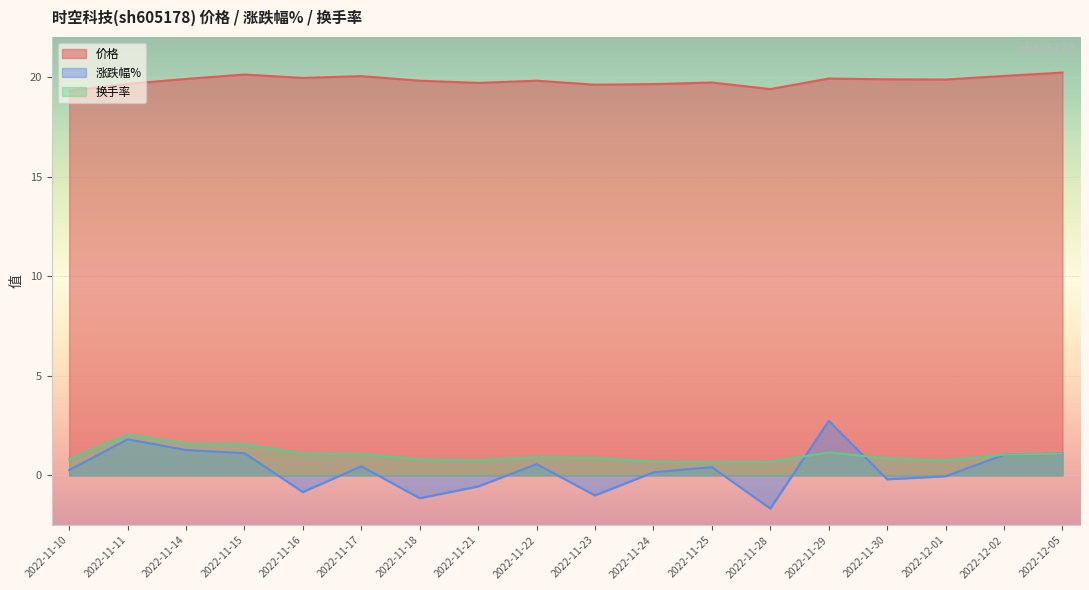

The 涨跌幅% series shows 0.5 at 2022-11-17. True or false?

True